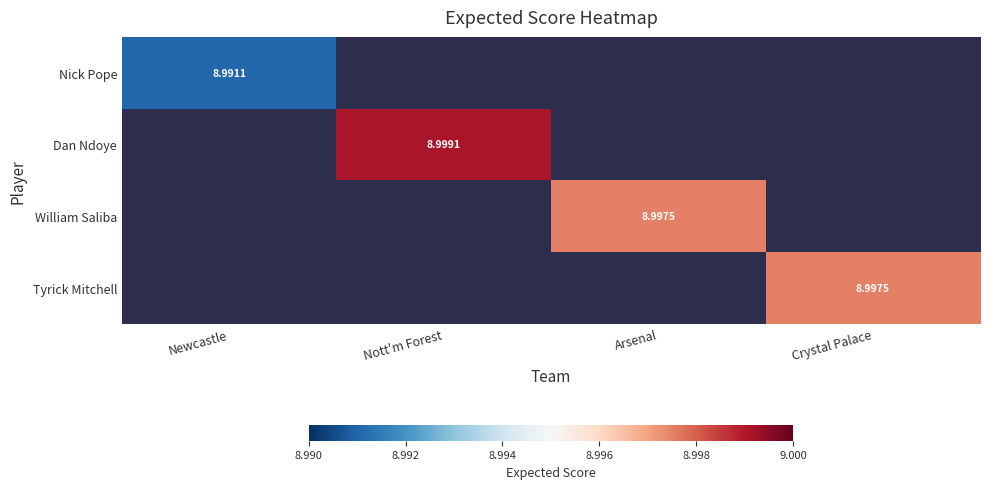

Is the value of Nick Pope at Nott'm Forest greater than the value of William Saliba at Arsenal?

No